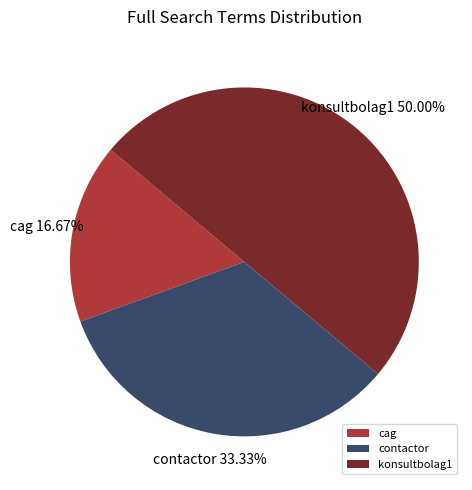

To the nearest percent, what is the combined percentage of contactor and cag?

50%